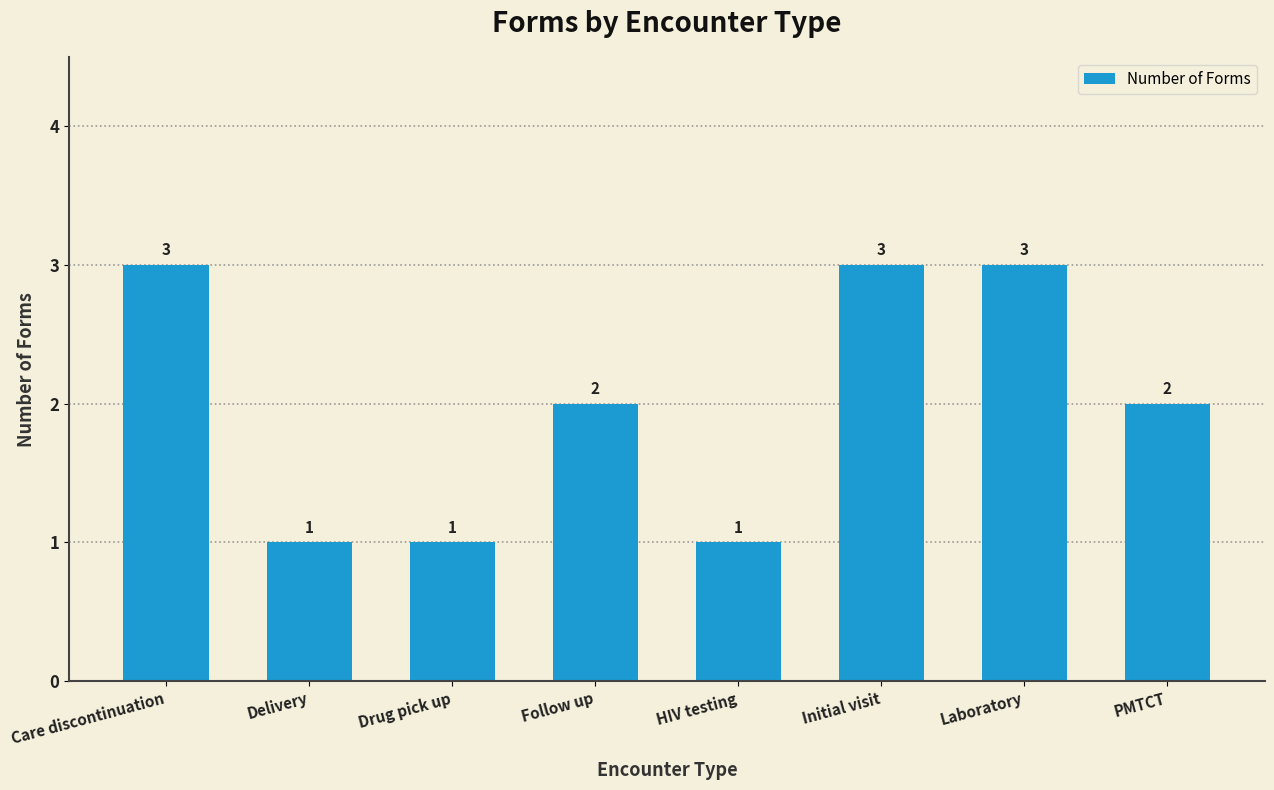

How many data points are less than 2?

3